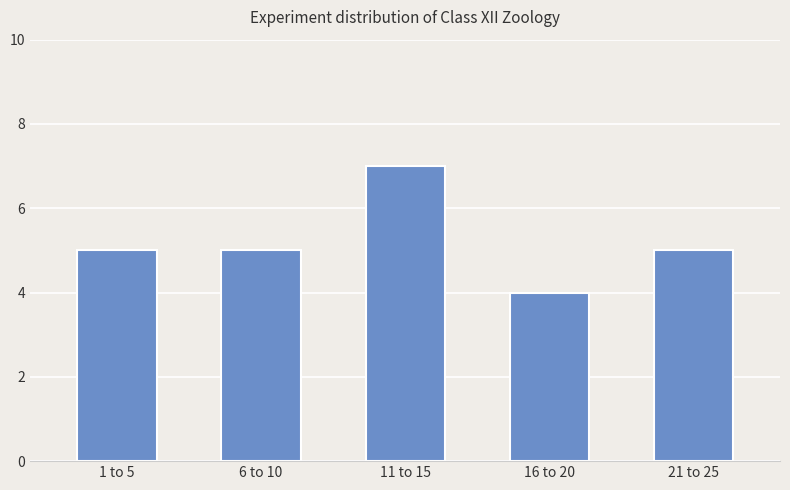

What is the value of the 1st bar from the left?

5